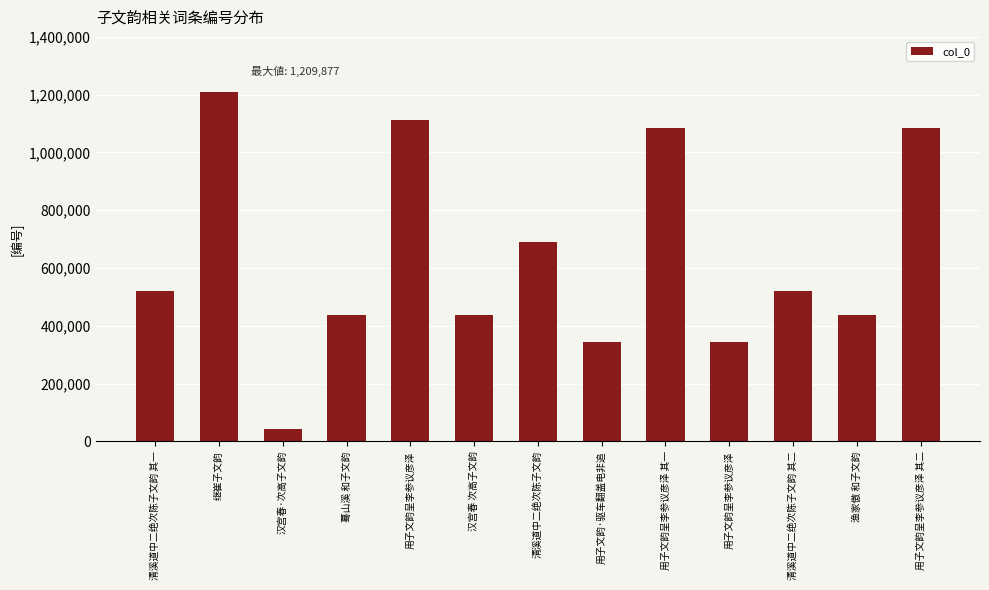

What is the difference between the maximum and second lowest values?

864645